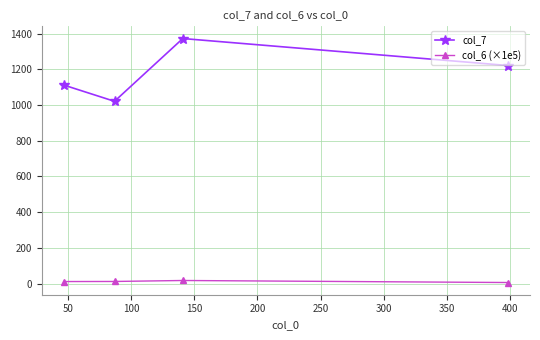

List the series in order of their overall mean, lowest first.

col_6 (×1e5), col_7